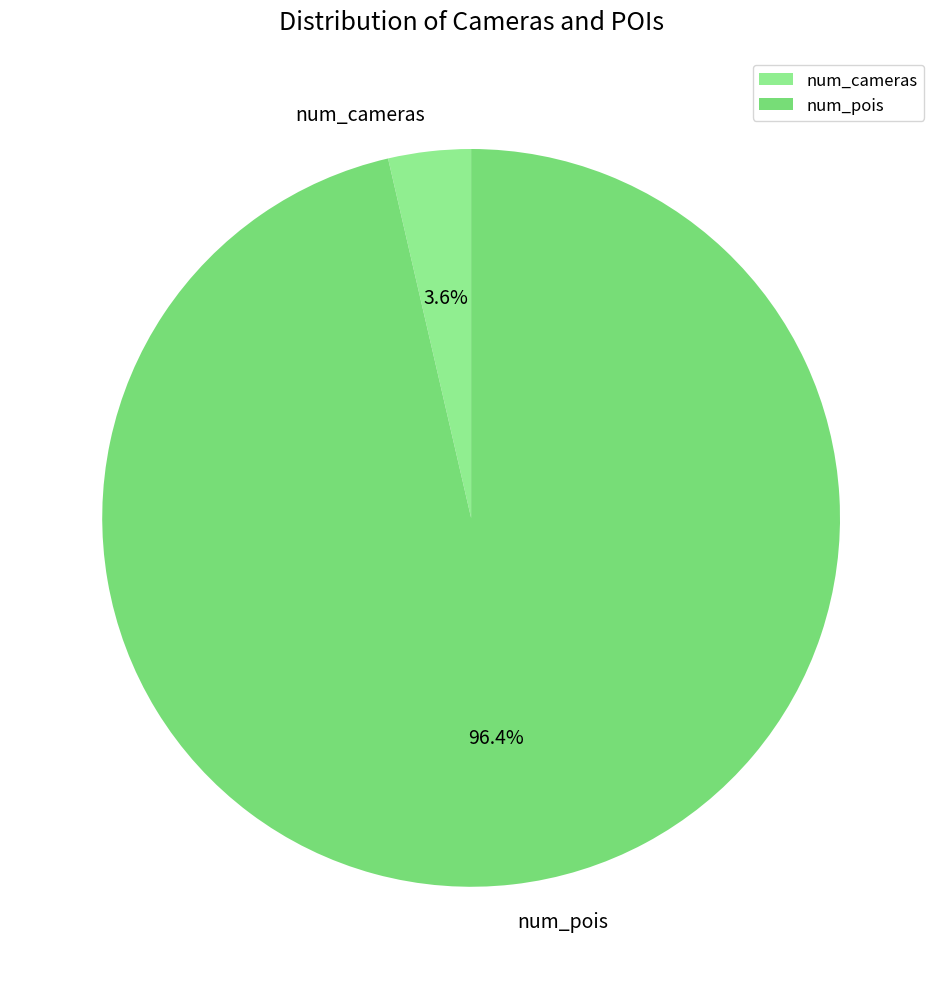

What is the largest slice in the pie chart?

num_pois